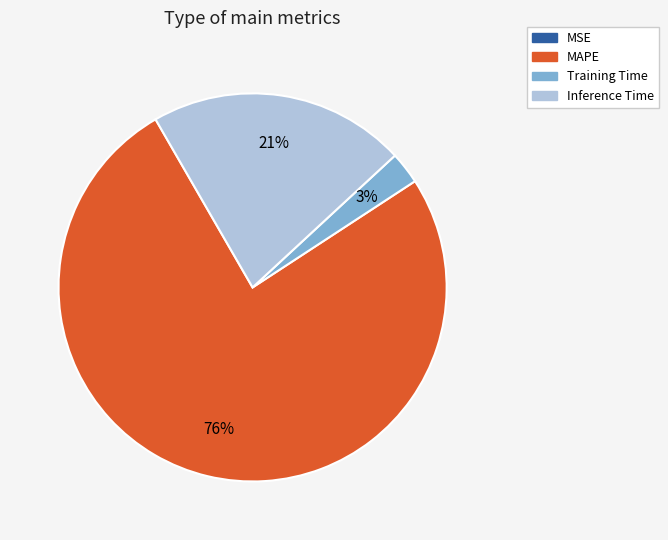

Does MAPE account for over 50% of the chart?

Yes